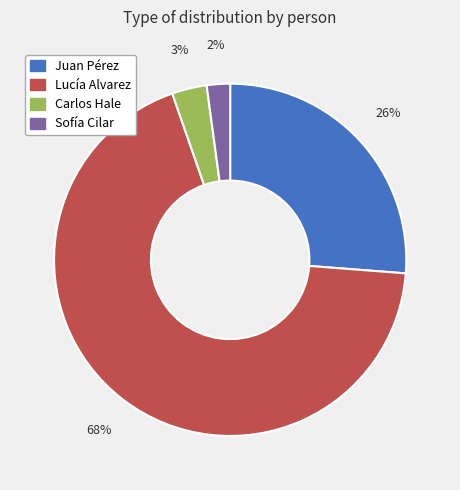

Which category has the smallest portion of the pie?

Sofía Cilar